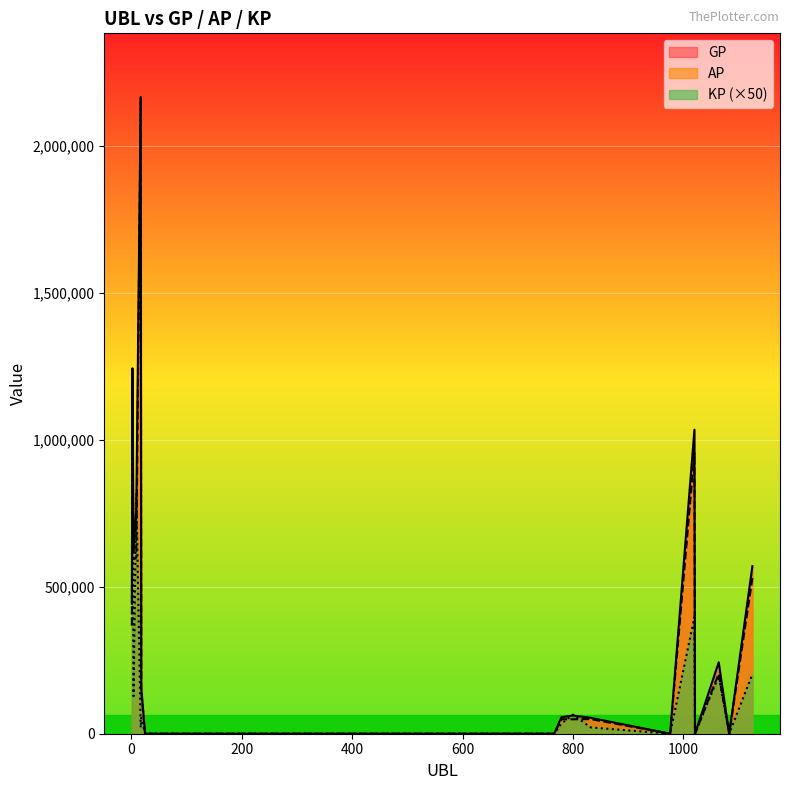

Which series has the widest spread of values?

GP